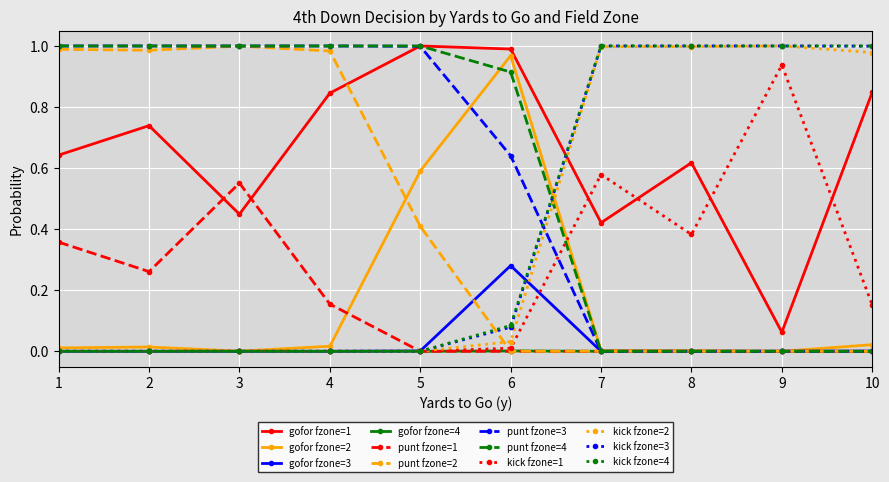

True or false: punt fzone=4 has a value of 0.5 at 6.

False